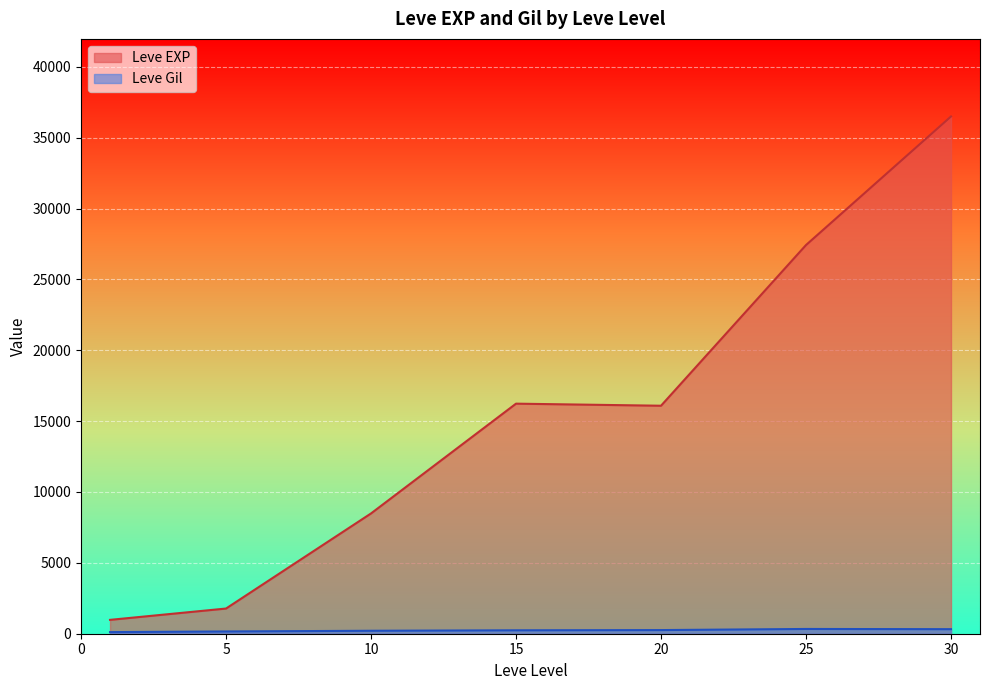

What is the difference between the second highest and minimum values in the Leve EXP series?

26445.4